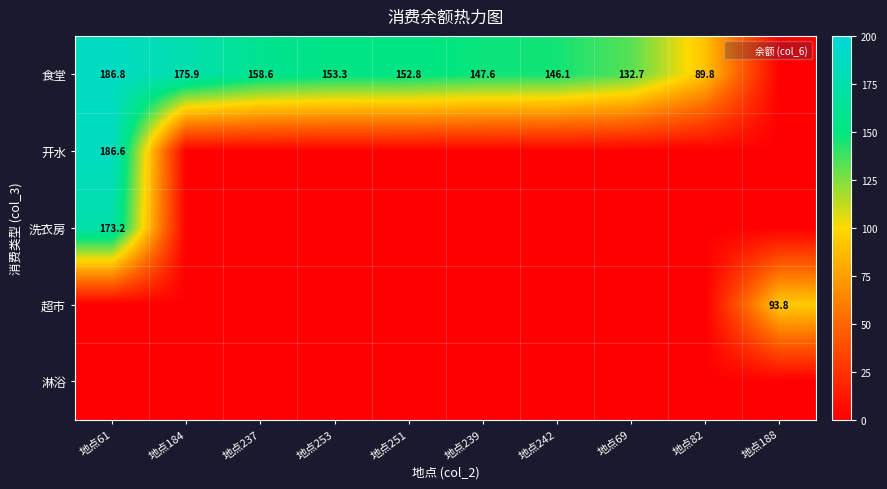

Rank the categories by 淋浴 value from highest to lowest.

地点61, 地点184, 地点237, 地点253, 地点251, 地点239, 地点242, 地点69, 地点82, 地点188